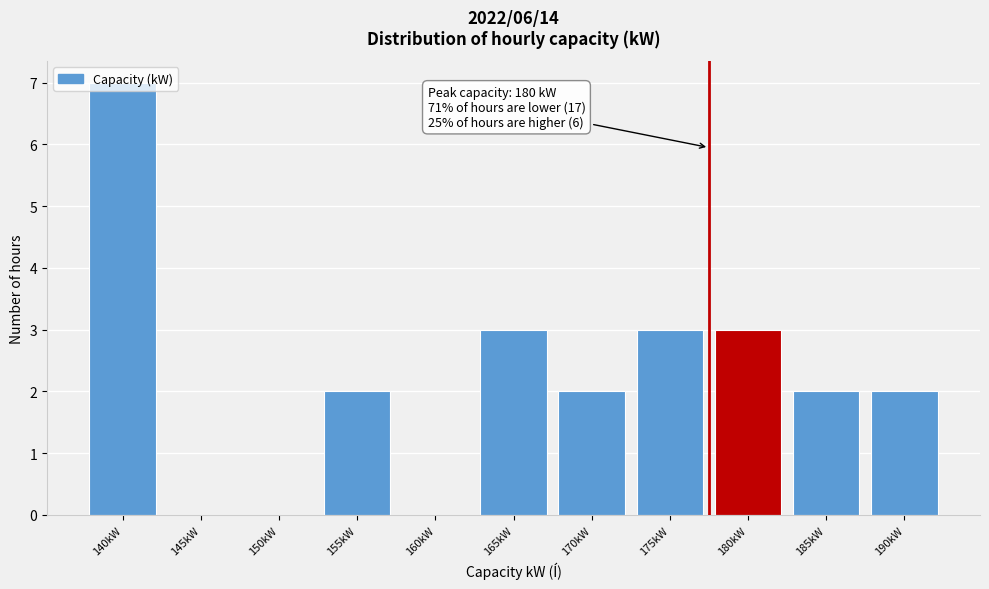

Which label corresponds to the largest value in the chart?

140kW